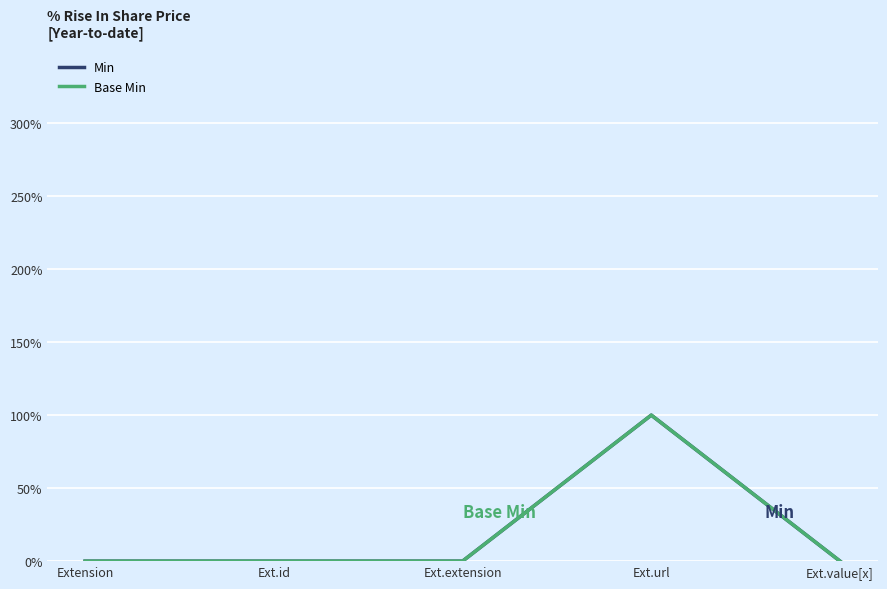

At how many categories does at least one series exceed 0?

1